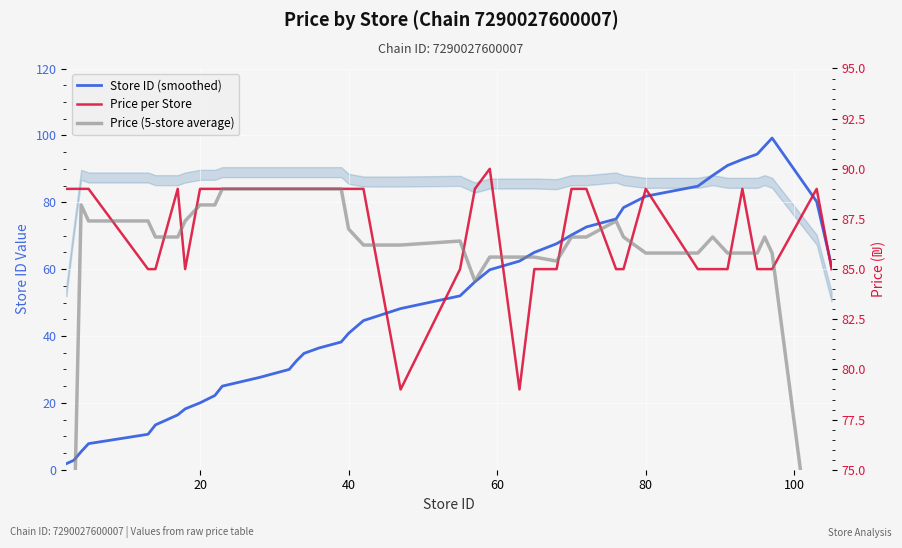

In Price (5-store average), how many points are lower than both neighbors (excluding endpoints)?

2